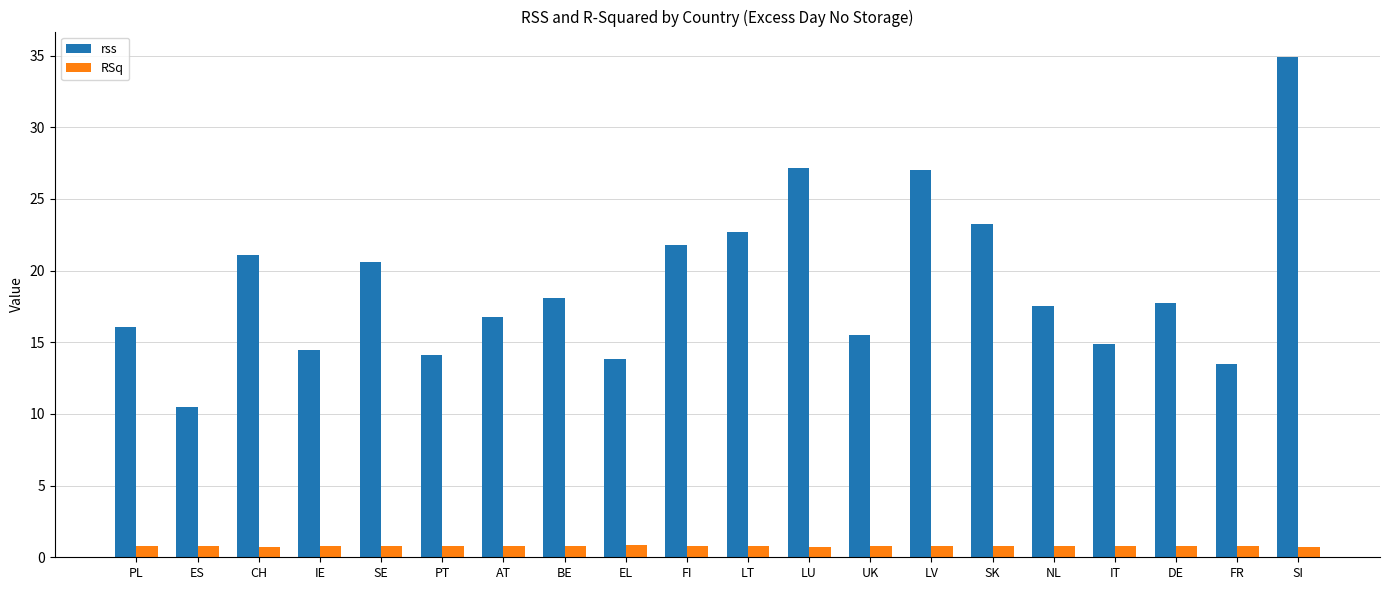

Which series has the widest spread of values?

rss